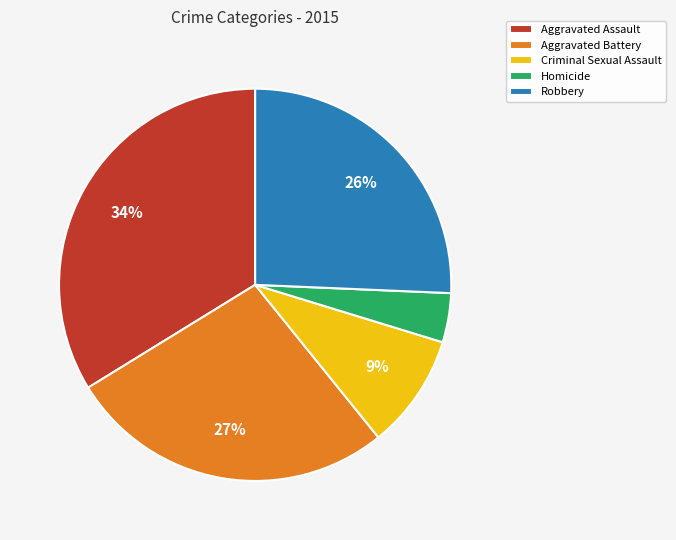

Which slice is the smallest?

Homicide